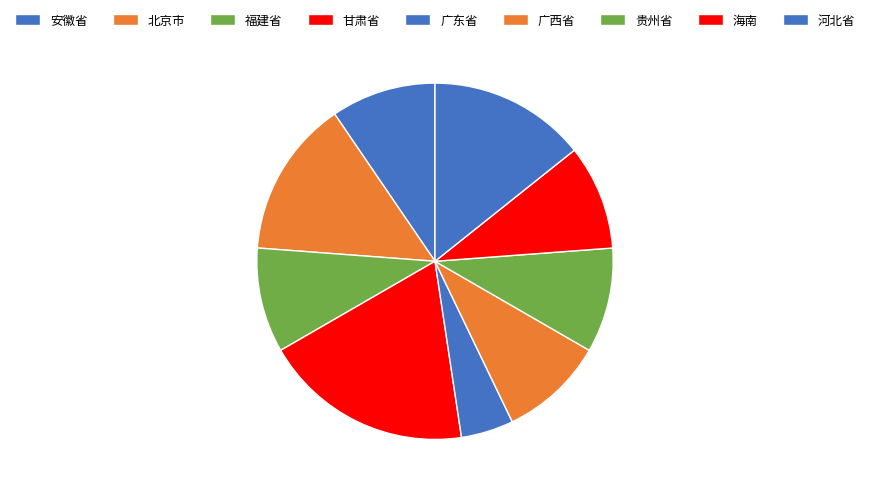

How many segments does this pie chart have?

9